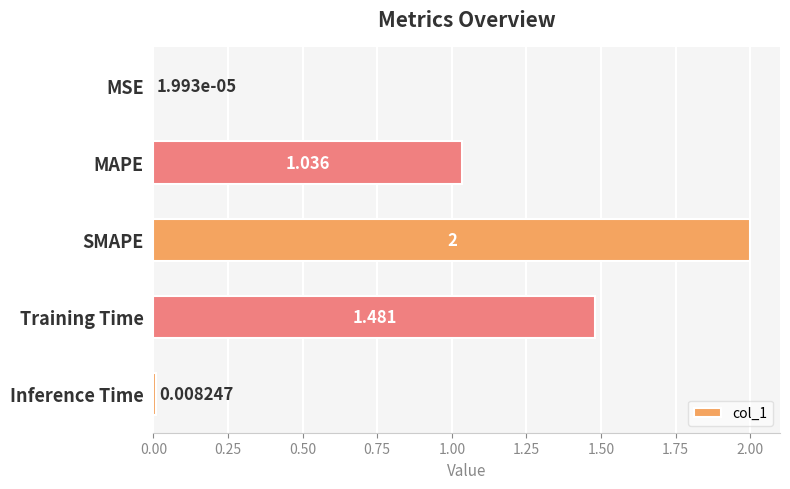

Where is the data nearest to the value 1?

MAPE